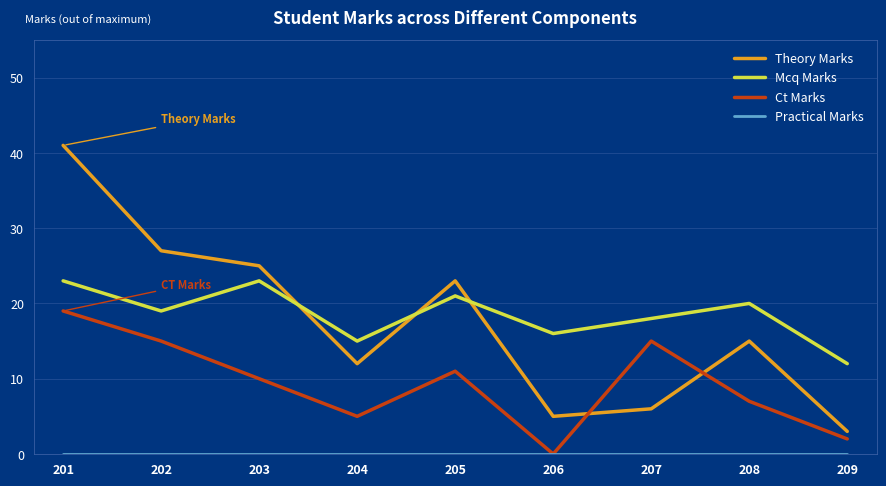

Does the chart have visible grid lines?

Yes